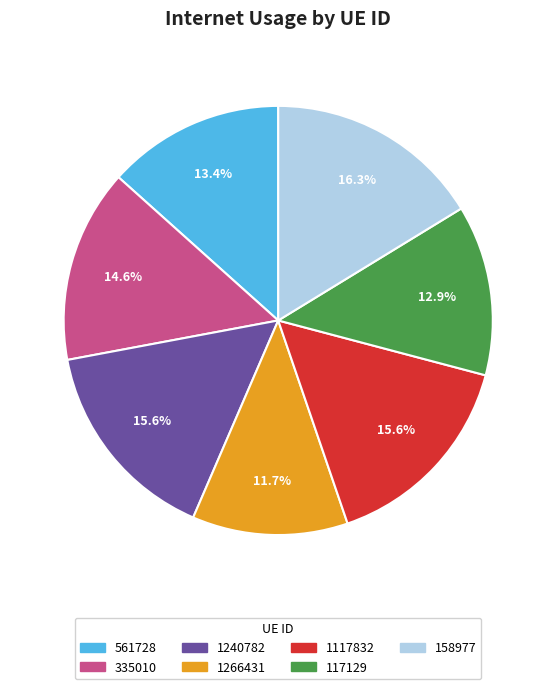

To the nearest percent, what portion does 335010 represent?

15%